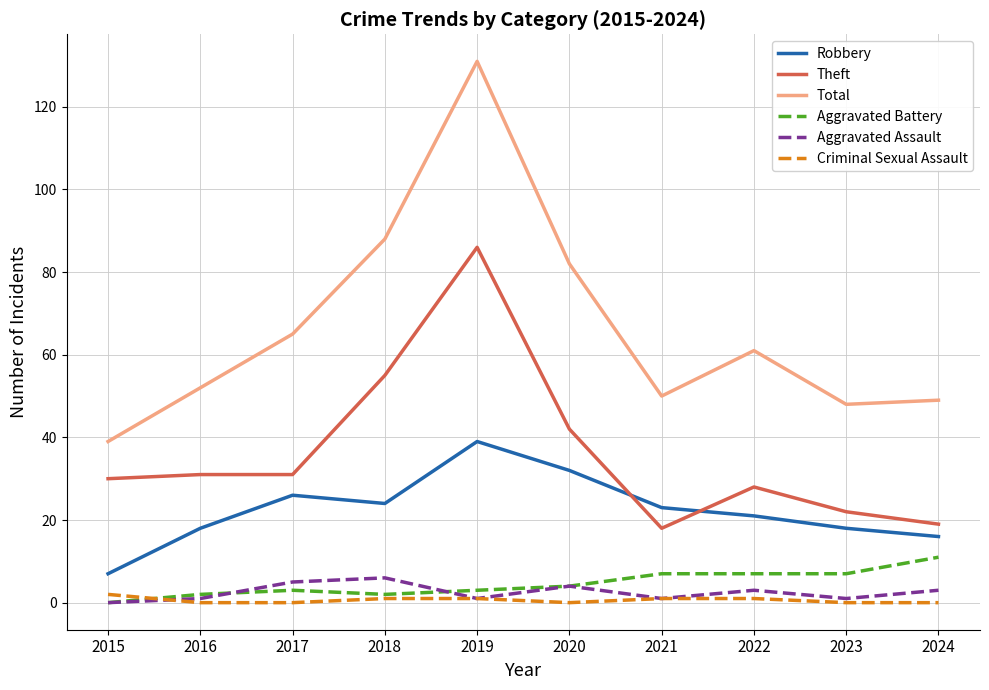

Which series has the widest spread of values?

Total